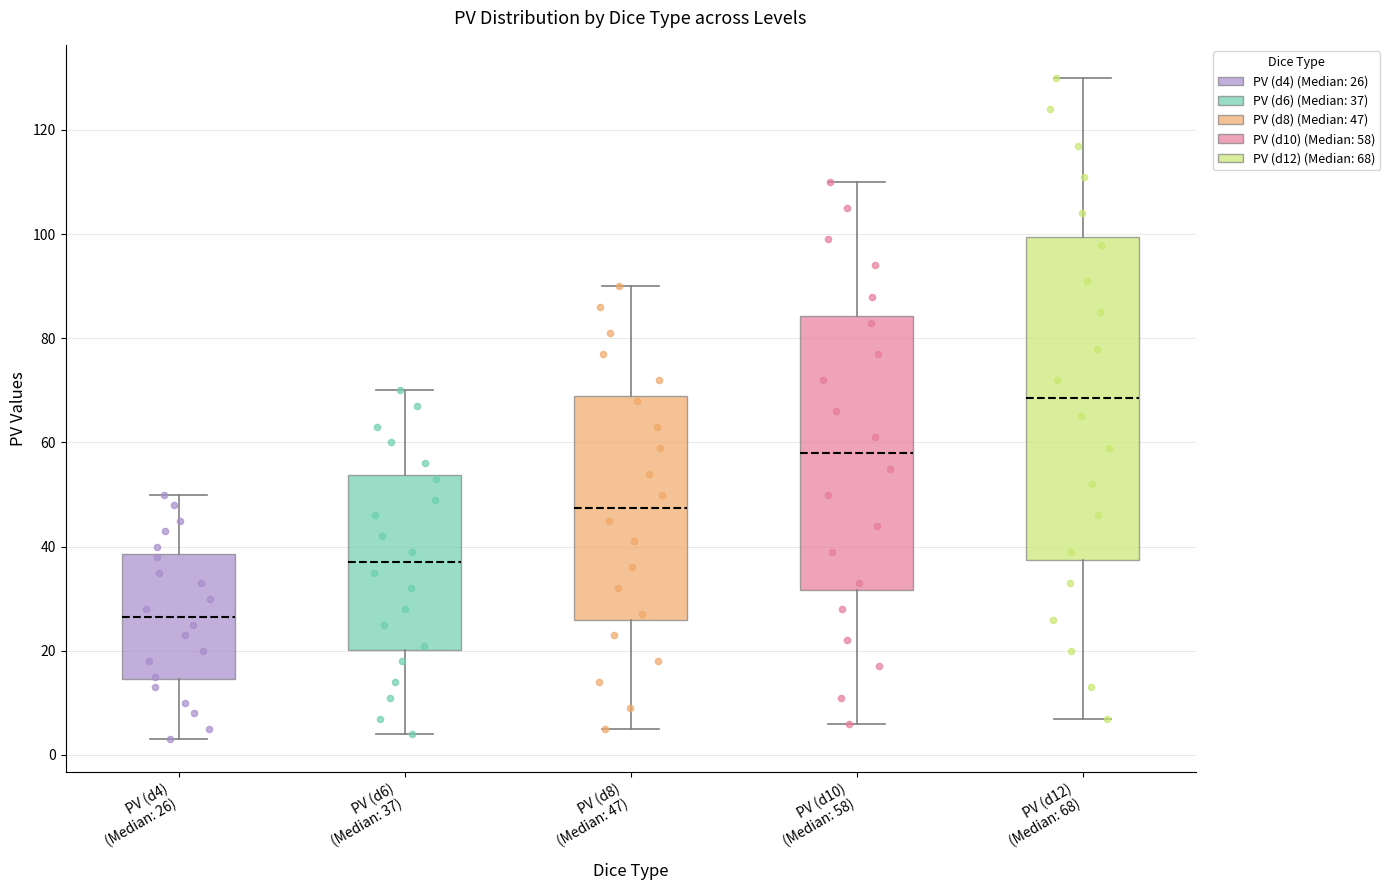

Which box has the lowest median line?

PV (d4) (Median: 26)